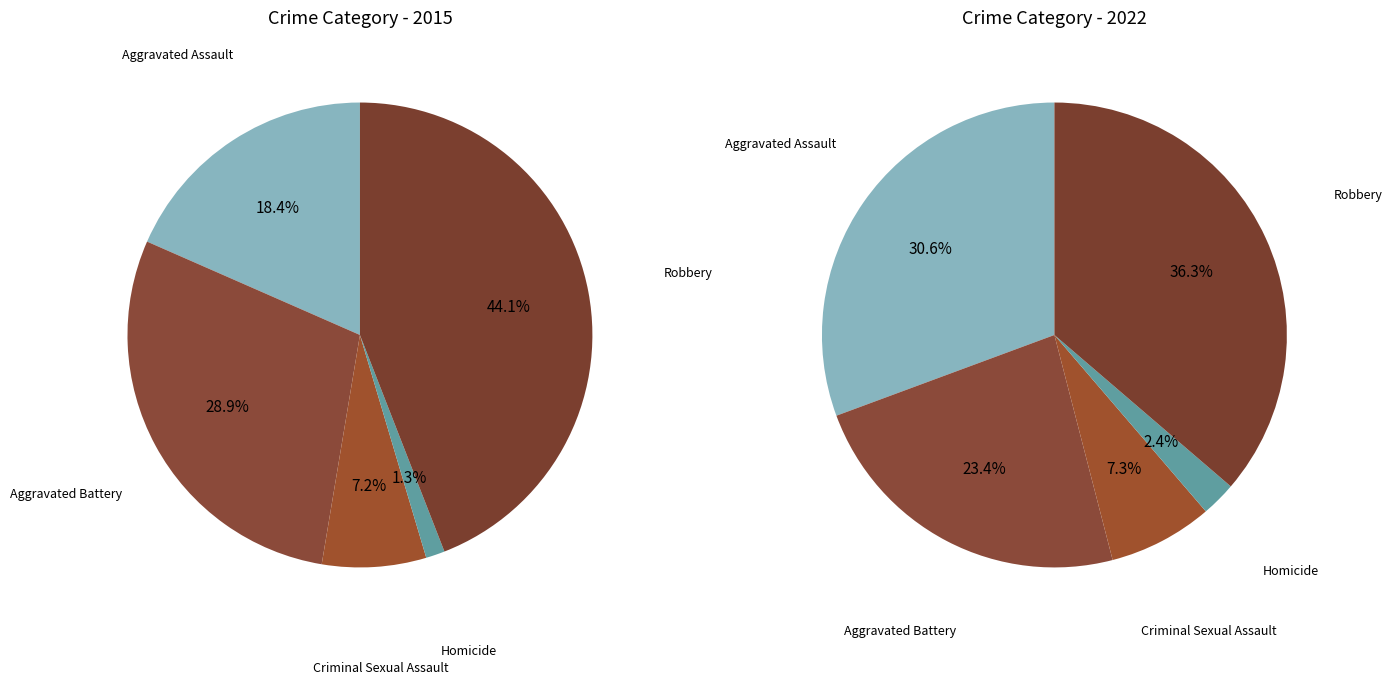

Is it true that Homicide is 11% of the pie?

False